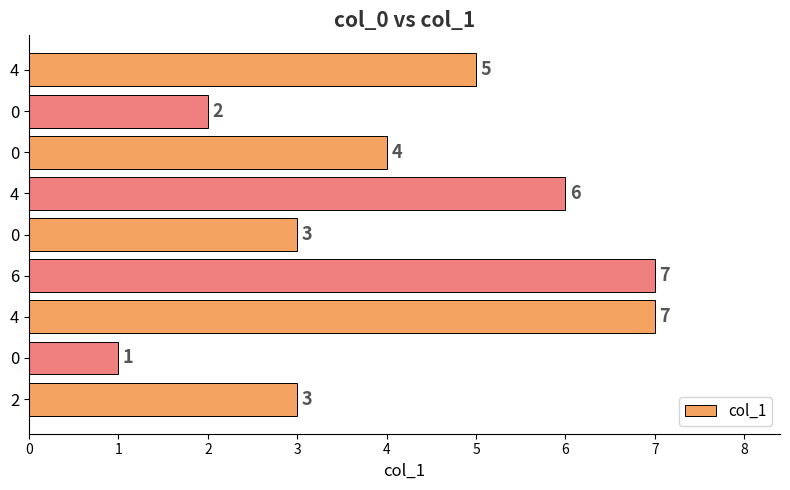

How many categories are shown in the chart?

9